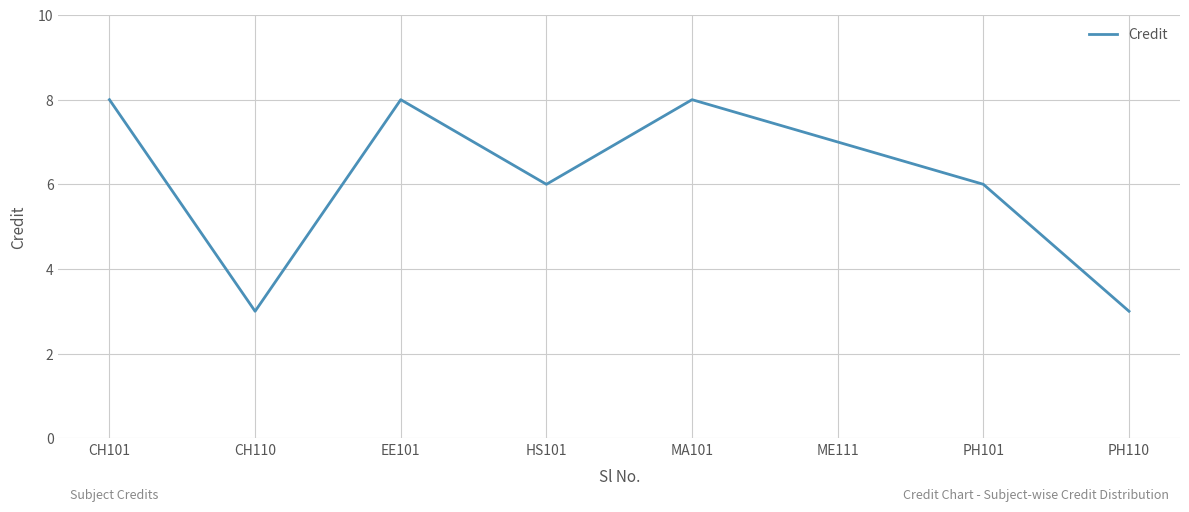

Reading left to right, list all the values displayed in this chart.

CH101=8	CH110=3	EE101=8	HS101=6	MA101=8	ME111=7	PH101=6	PH110=3